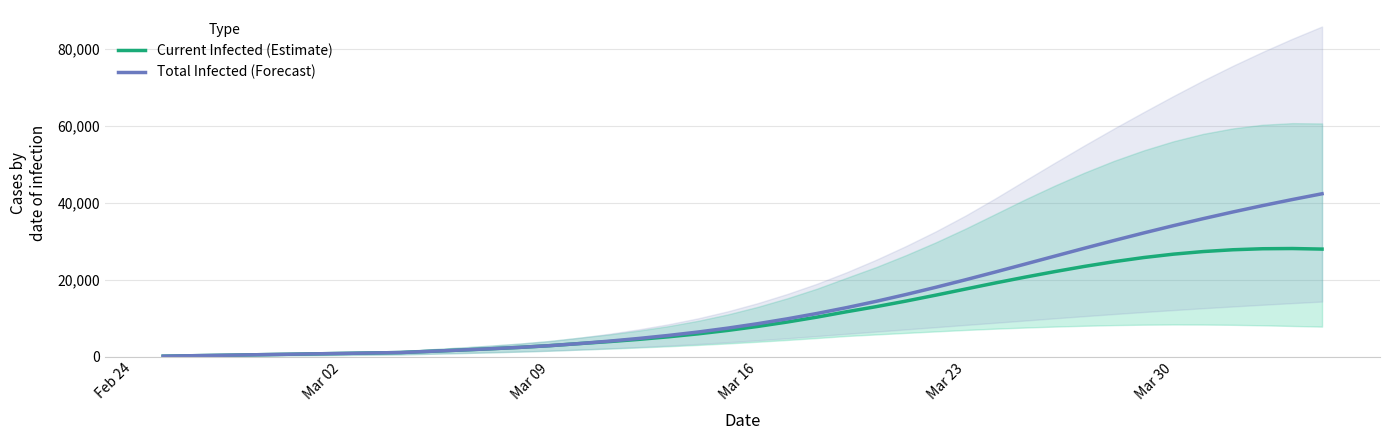

List the series in order of their peak value, lowest first.

Current Infected (Estimate), Total Infected (Forecast)